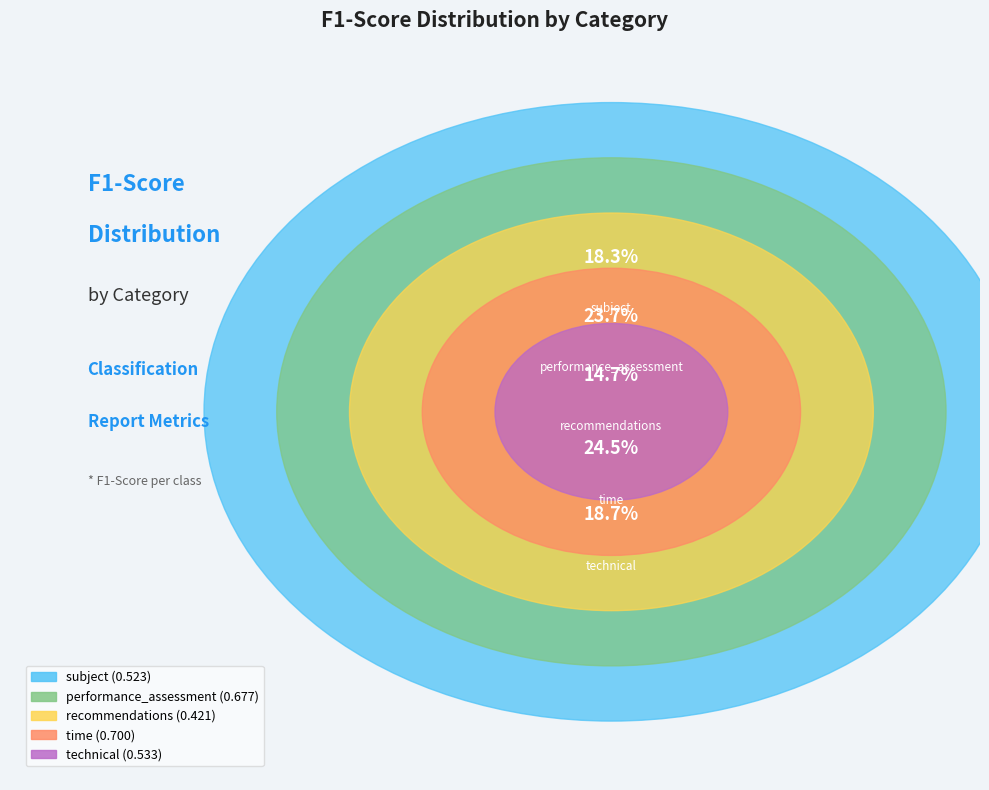

To the nearest percent, what is the combined percentage of time and performance_assessment?

48%